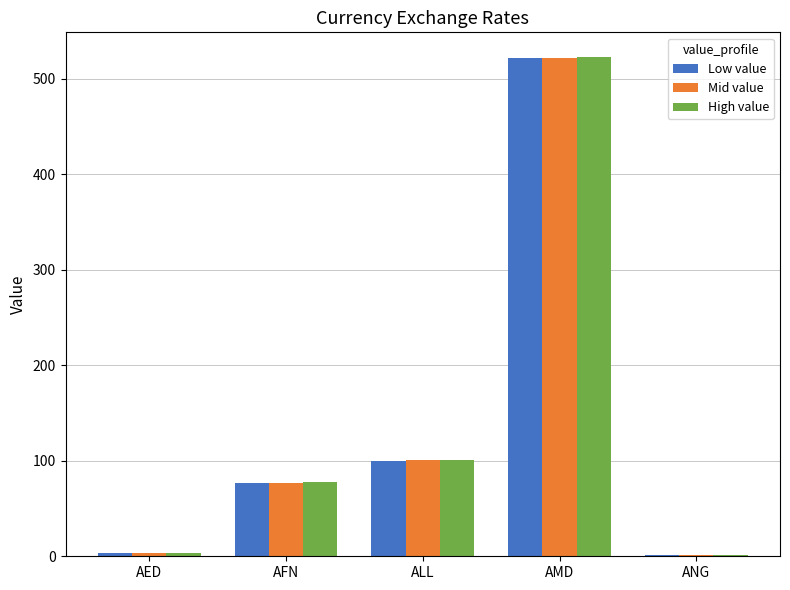

What is the label of the 3rd bar from the right?

ALL